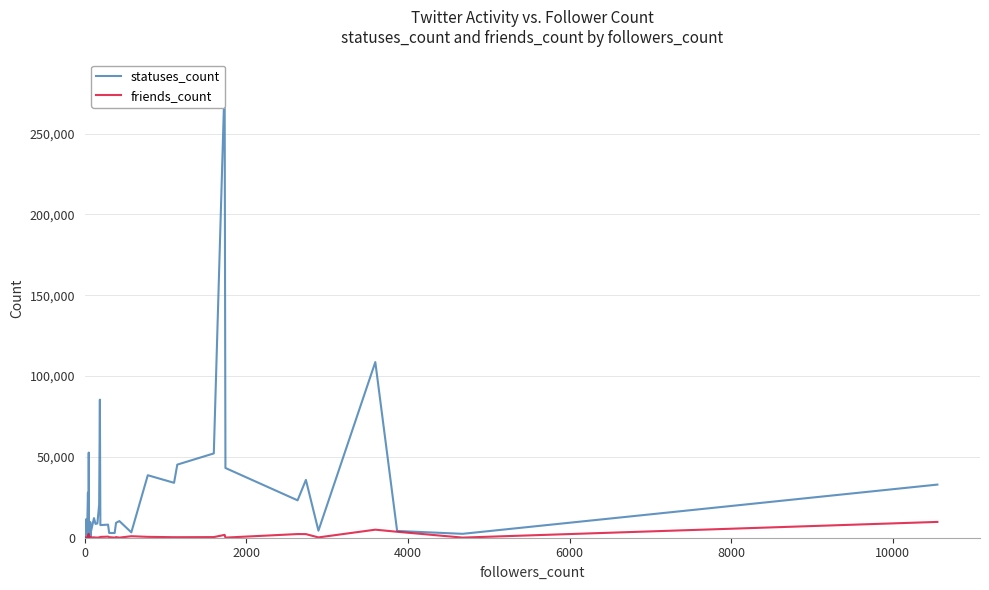

What is the average value of the statuses_count series?

26028